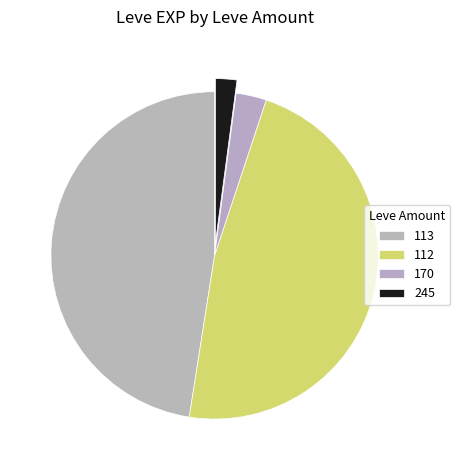

How many slices are in this pie chart?

4